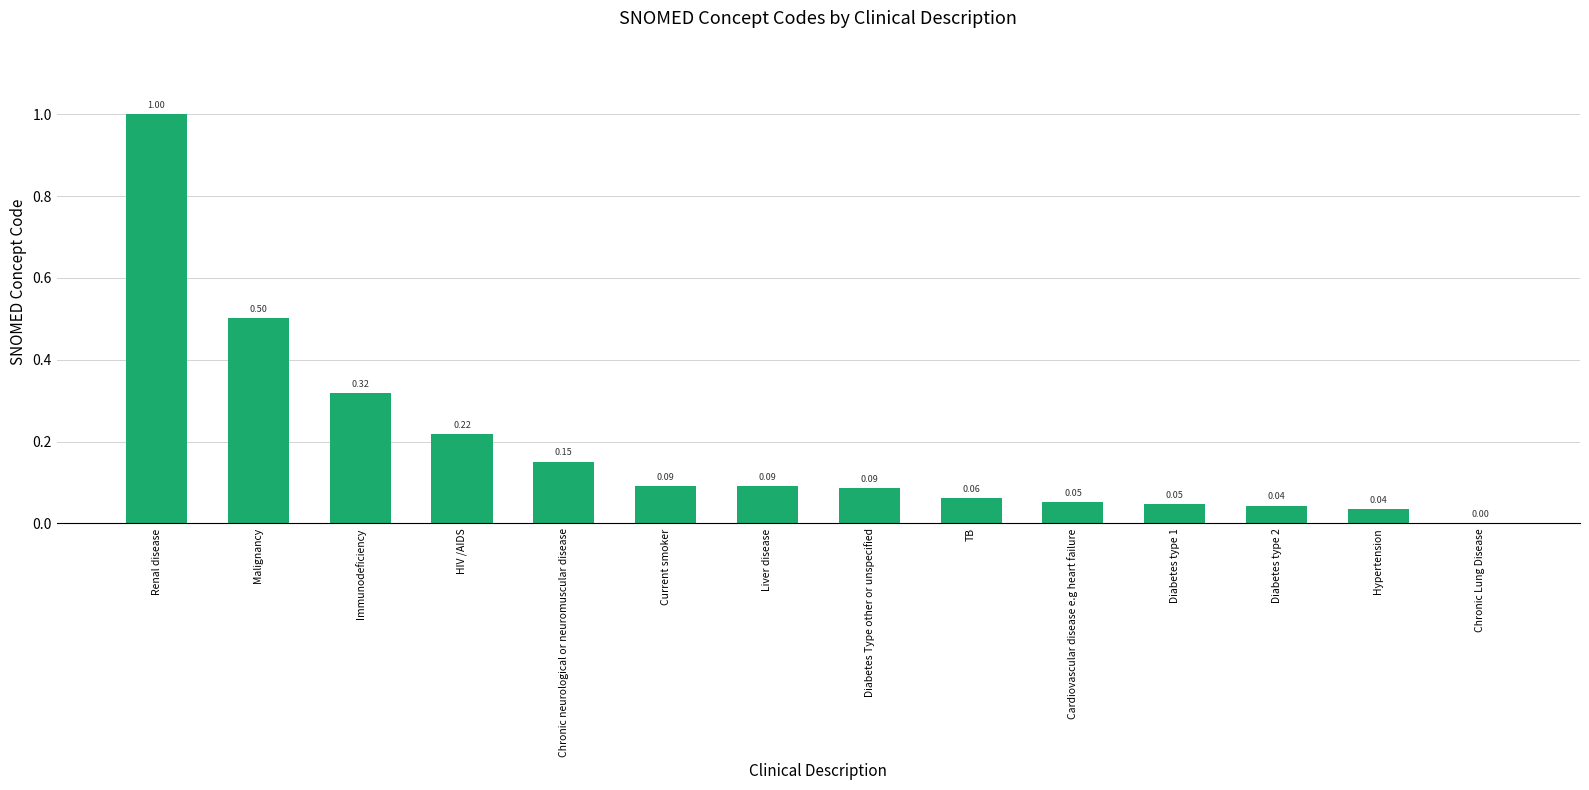

Does the chart contain stacked bars?

No